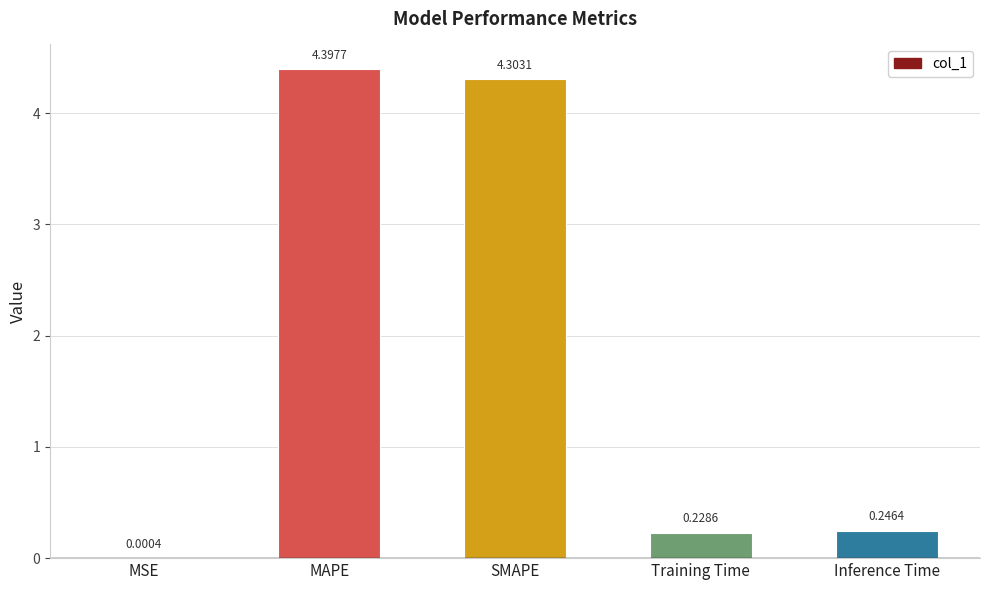

What is the sum of the values at SMAPE and Inference Time?

4.5